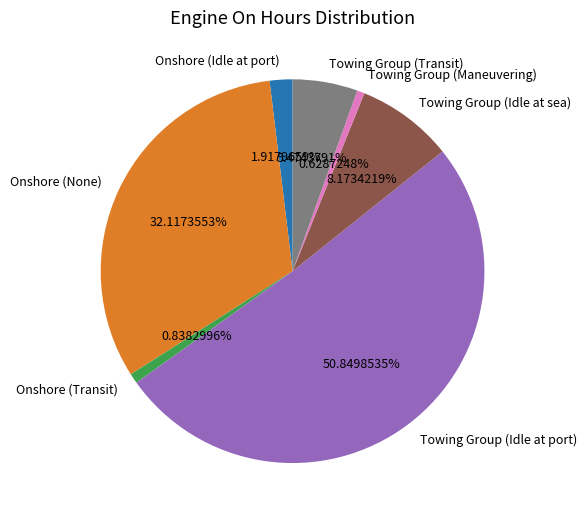

Combined, what portion of the pie is Onshore (None) and Towing Group (Maneuvering)?

32.7%